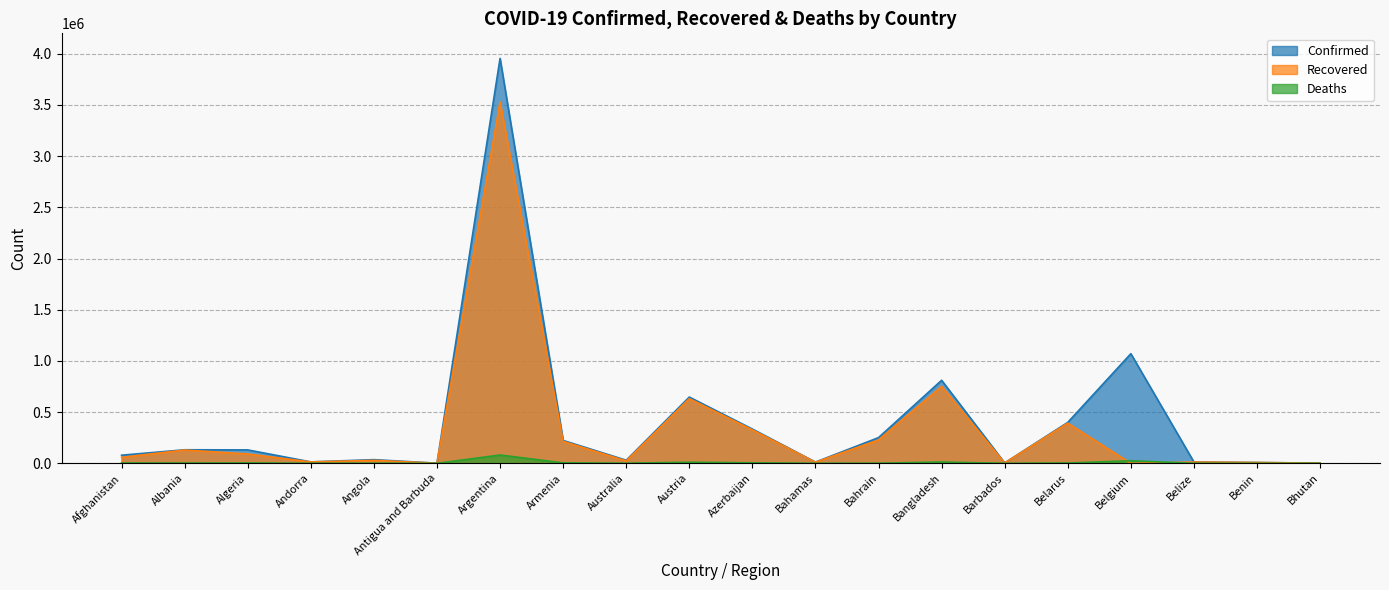

List the labels in order of Recovered value, largest first.

Argentina, Bangladesh, Austria, Belarus, Azerbaijan, Bahrain, Armenia, Albania, Algeria, Afghanistan, Angola, Australia, Andorra, Belize, Bahamas, Benin, Barbados, Bhutan, Antigua and Barbuda, Belgium